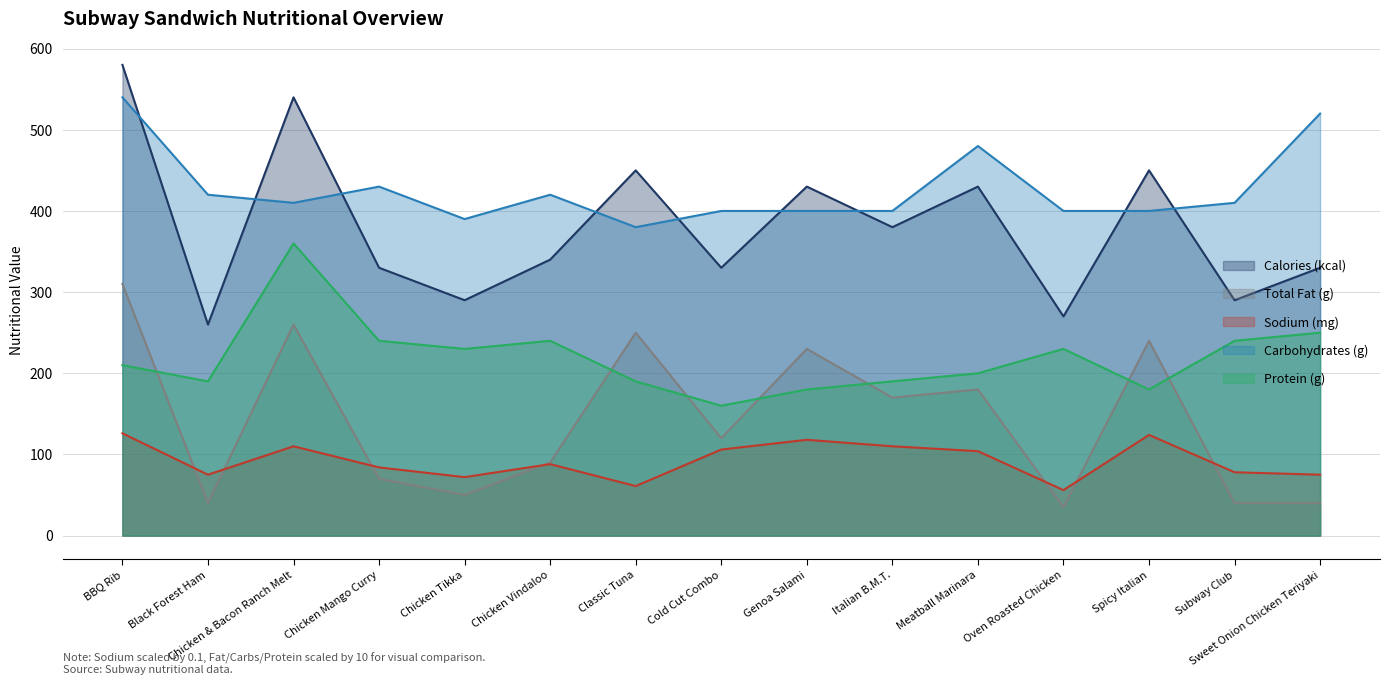

What is the sum of the Calories (kcal) values at Classic Tuna and Chicken Tikka?

740